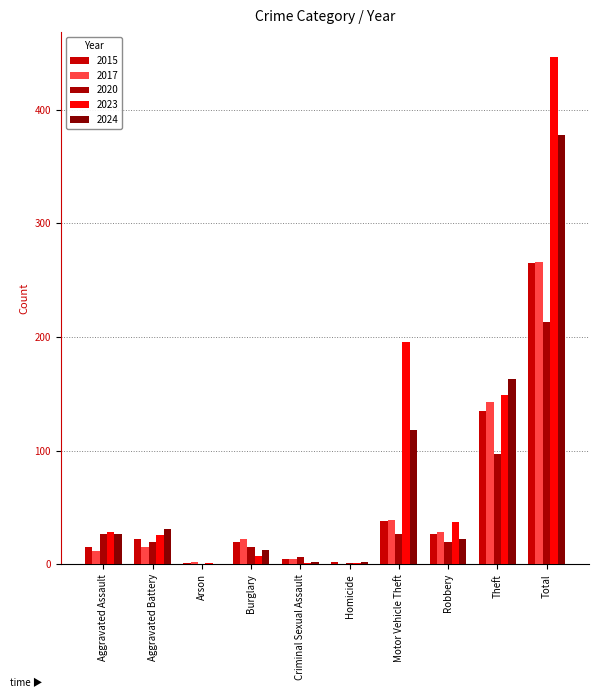

What is the total value across all series at Aggravated Battery?

114